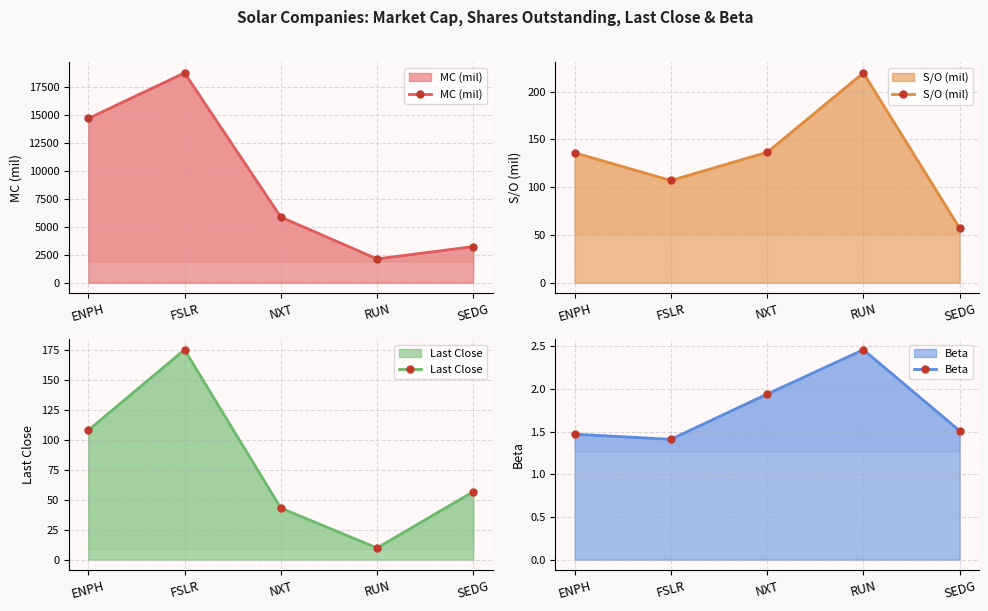

At how many categories does at least one series exceed 12727?

2